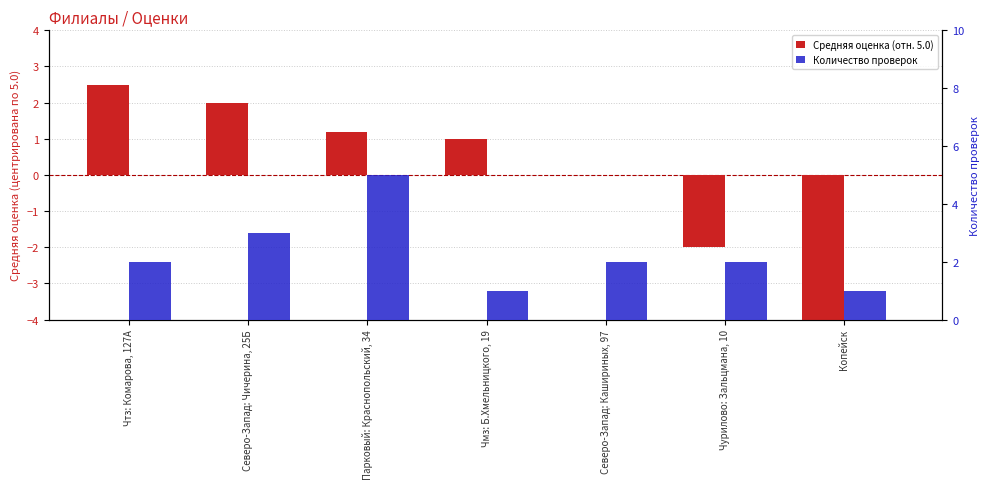

What is the label of the 1st bar from the left?

Чтз: Комарова, 127А